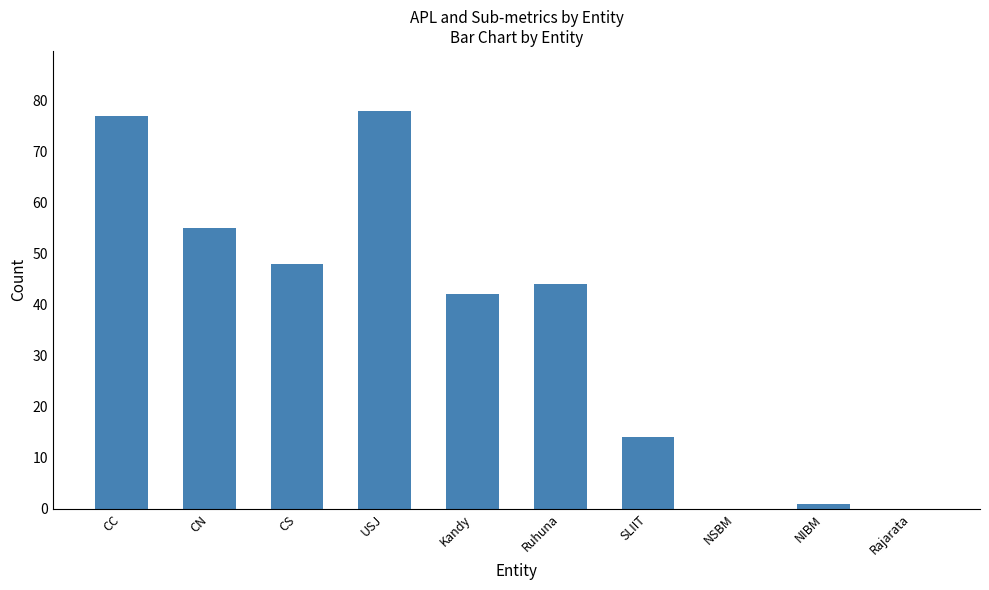

What is the average value?

36